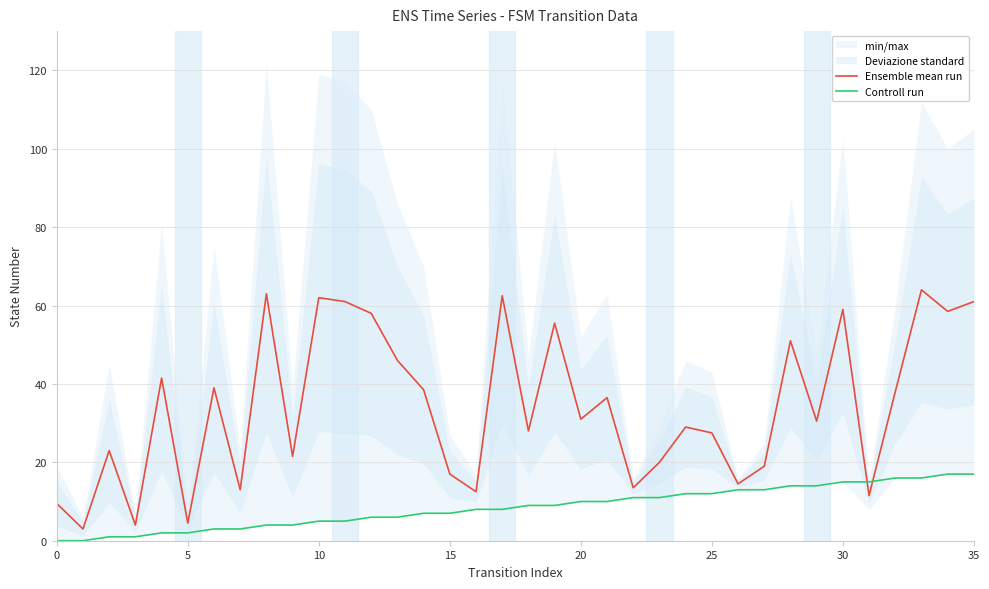

What is the approximate value of Controll run at 32?

16.0